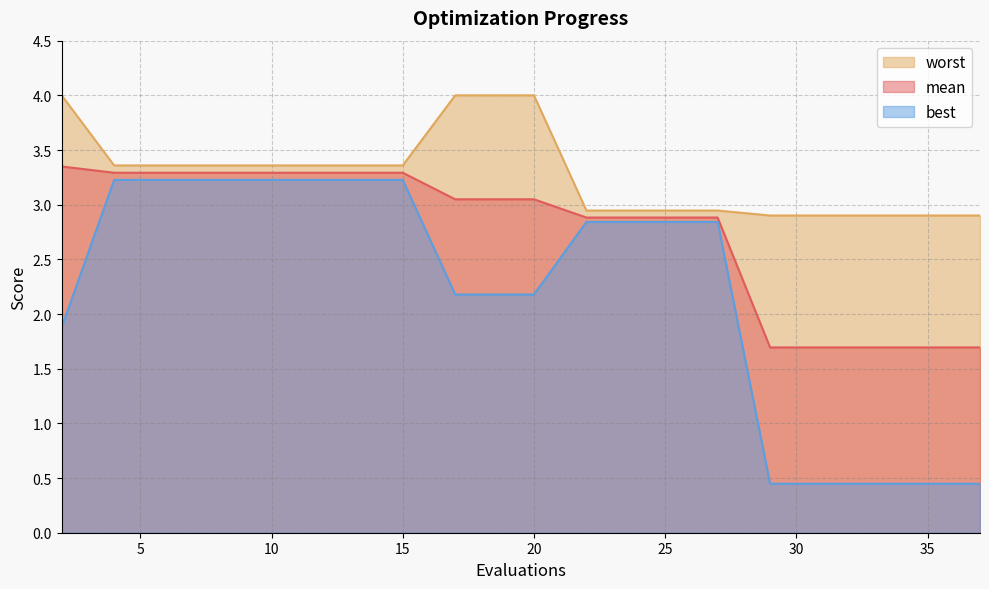

Which category has the lowest value in the mean series?

29